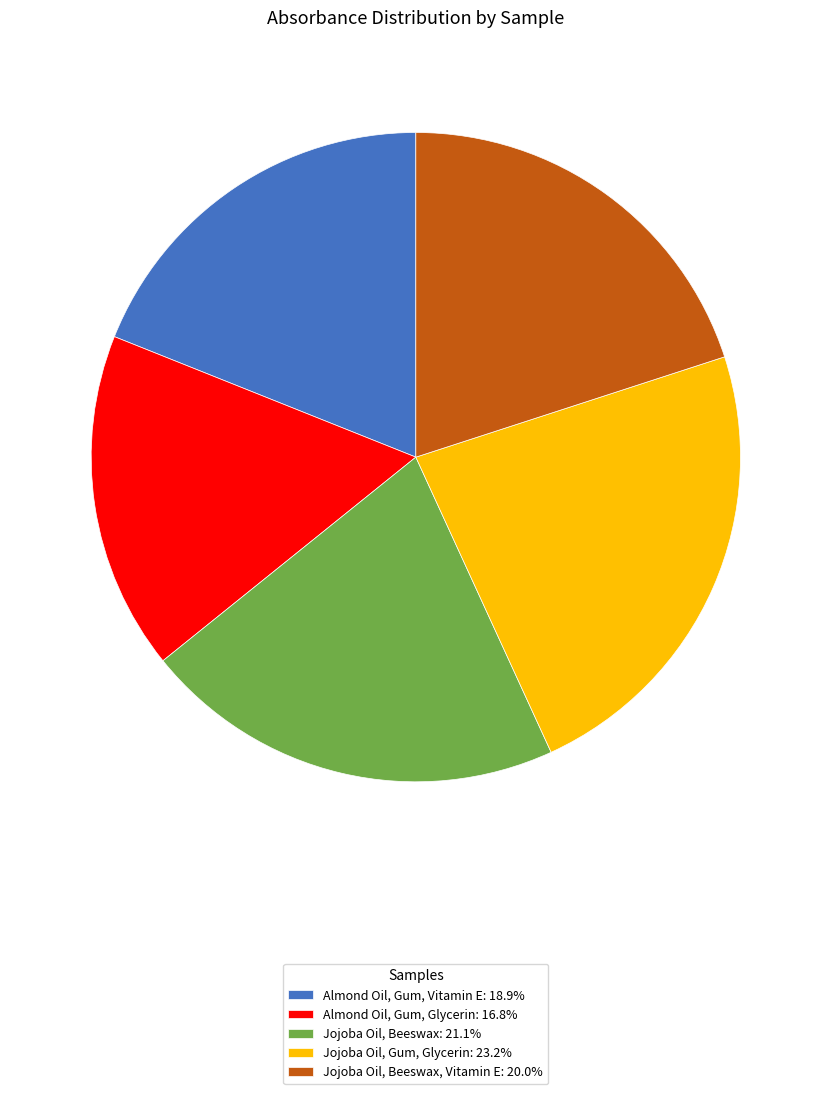

Does any single category account for the majority?

No